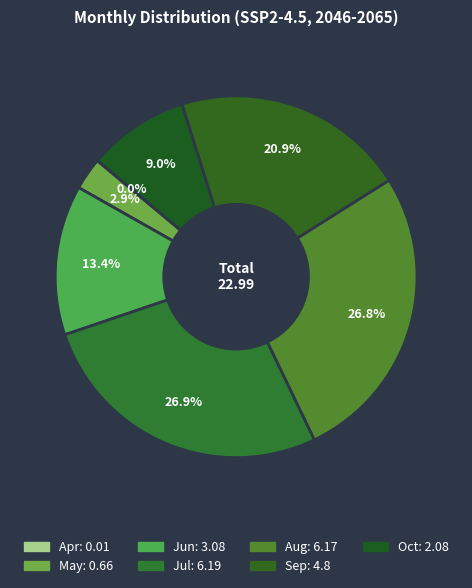

What is the largest slice in the pie chart?

Jul